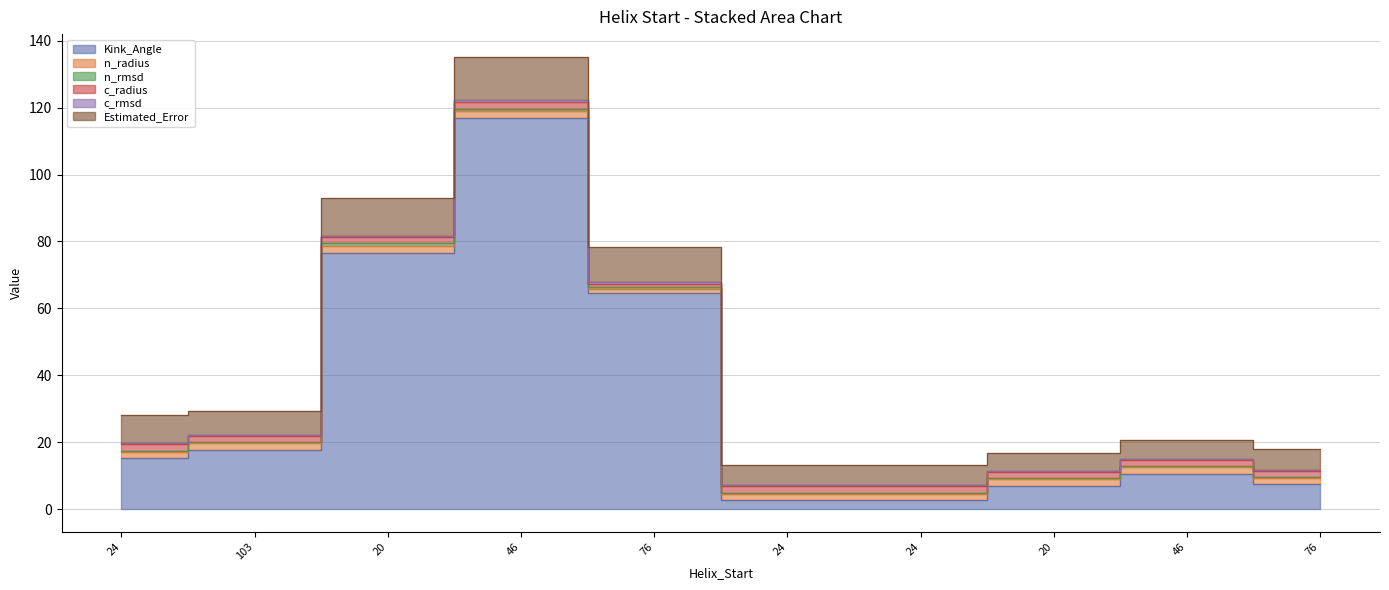

Reading left to right, list all the values displayed in this chart.

Kink_Angle: 24=15.3	103=17.8	20=76.6	46=116.8	76=64.7	24=2.8	24=2.8	20=7.0	46=10.6	76=7.4
n_radius: 24=1.9	103=1.8	20=2.0	46=2.3	76=1.2	24=1.8	24=1.8	20=1.9	46=1.9	76=1.8
n_rmsd: 24=0.3	103=0.3	20=0.8	46=0.6	76=0.5	24=0.3	24=0.3	20=0.3	46=0.3	76=0.3
c_radius: 24=2.0	103=1.9	20=1.9	46=2.0	76=1.0	24=1.9	24=1.9	20=1.8	46=1.9	76=1.8
c_rmsd: 24=0.5	103=0.4	20=0.3	46=0.6	76=0.5	24=0.3	24=0.3	20=0.3	46=0.3	76=0.3
Estimated_Error: 24=8.4	103=7.0	20=11.3	46=12.9	76=10.6	24=6.0	24=6.0	20=5.3	46=5.7	76=6.2